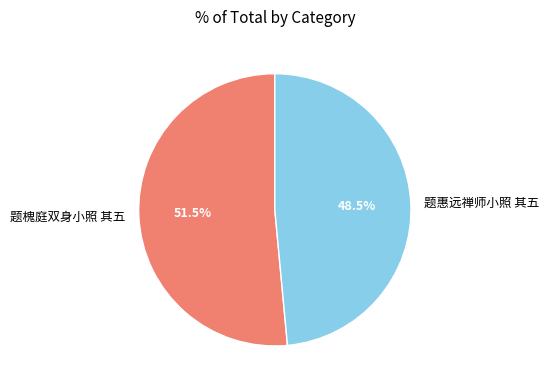

Which category has the smallest portion of the pie?

题惠远禅师小照 其五